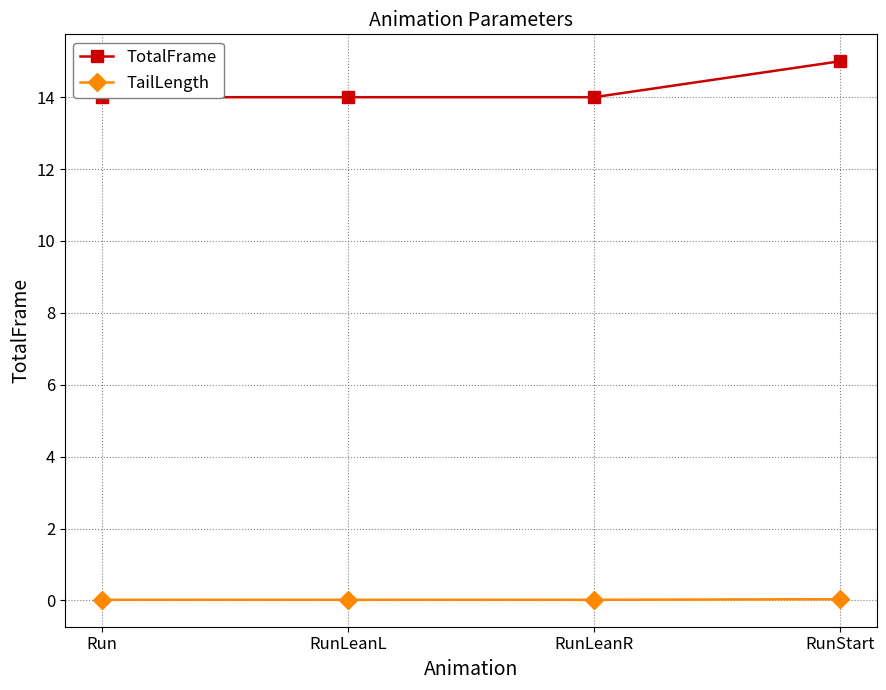

At which label does TailLength reach its minimum?

Run